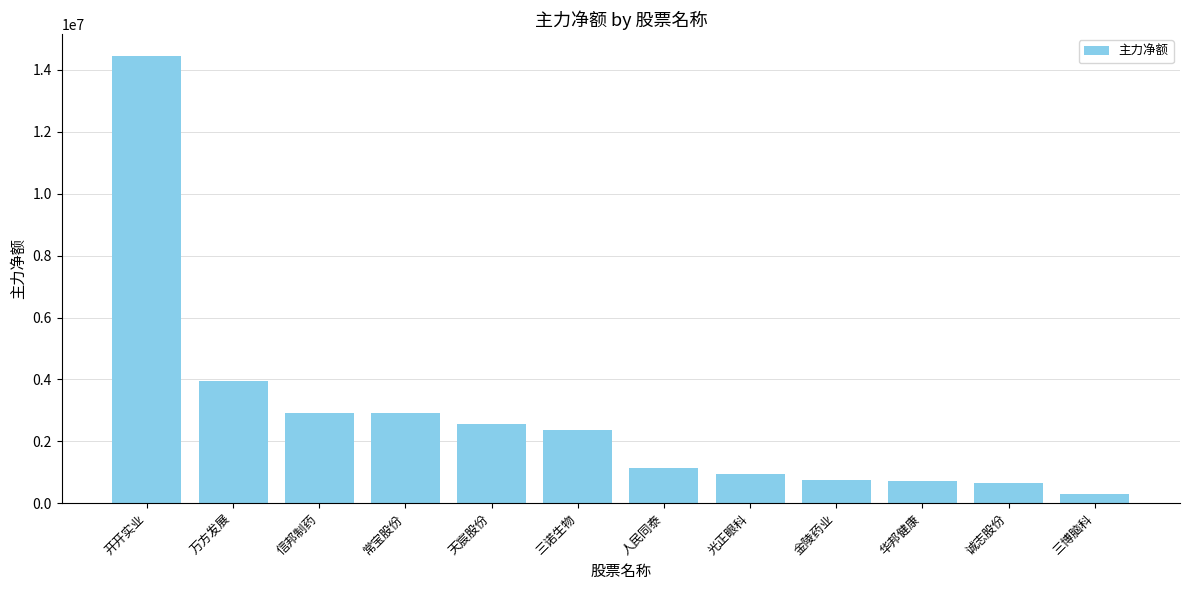

Approximately how many times larger is the value at 华邦健康 compared to 天宸股份?

0.3